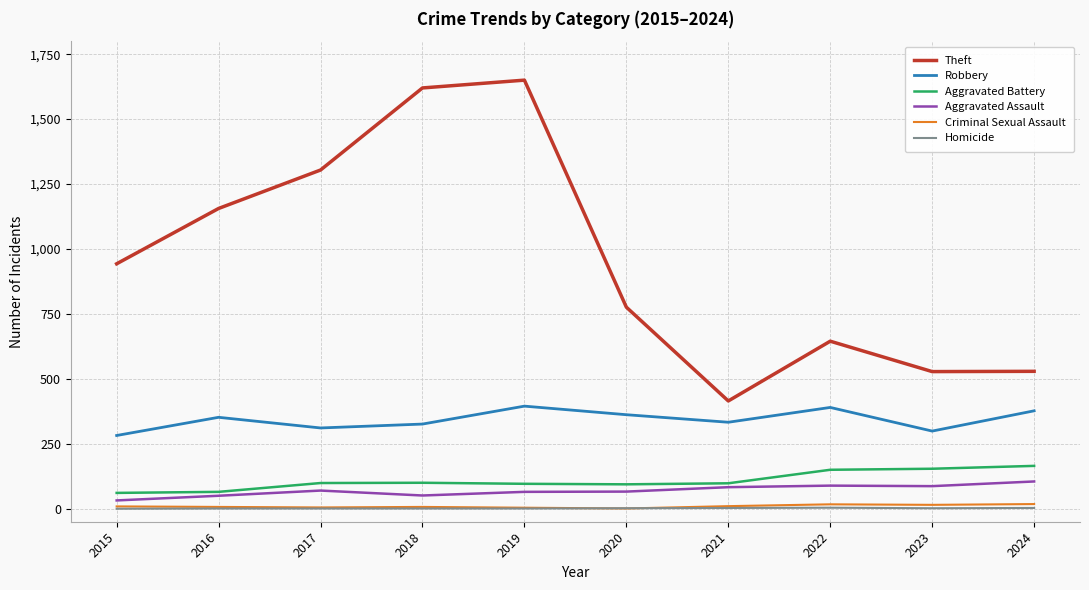

Which series has the widest spread of values?

Theft